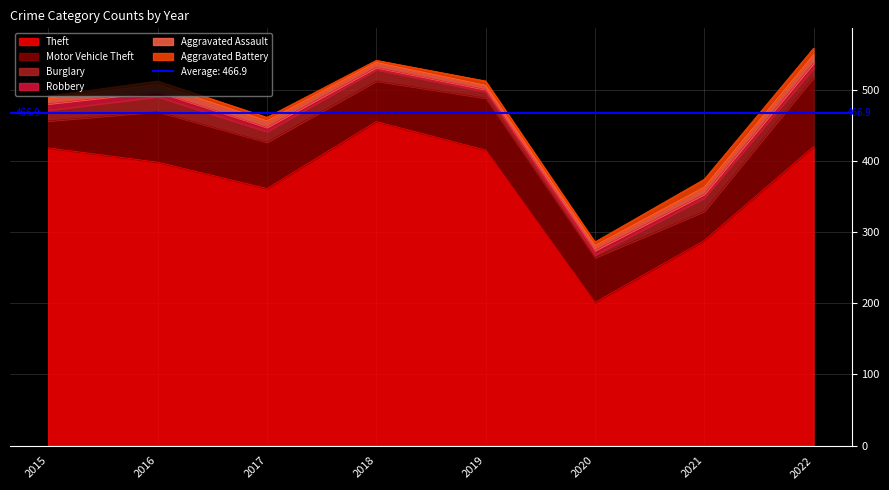

Reading left to right, list all the values displayed in this chart.

Theft: 2015=418	2016=398	2017=361	2018=455	2019=415	2020=201	2021=288	2022=420
Motor Vehicle Theft: 2015=38	2016=71	2017=65	2018=57	2019=73	2020=63	2021=41	2022=97
Burglary: 2015=15	2016=21	2017=15	2018=16	2019=9	2020=4	2021=19	2022=13
Robbery: 2015=9	2016=7	2017=6	2018=3	2019=3	2020=6	2021=5	2022=7
Aggravated Assault: 2015=8	2016=10	2017=9	2018=7	2019=6	2020=7	2021=10	2022=12
Aggravated Battery: 2015=3	2016=5	2017=5	2018=3	2019=6	2020=5	2021=11	2022=9